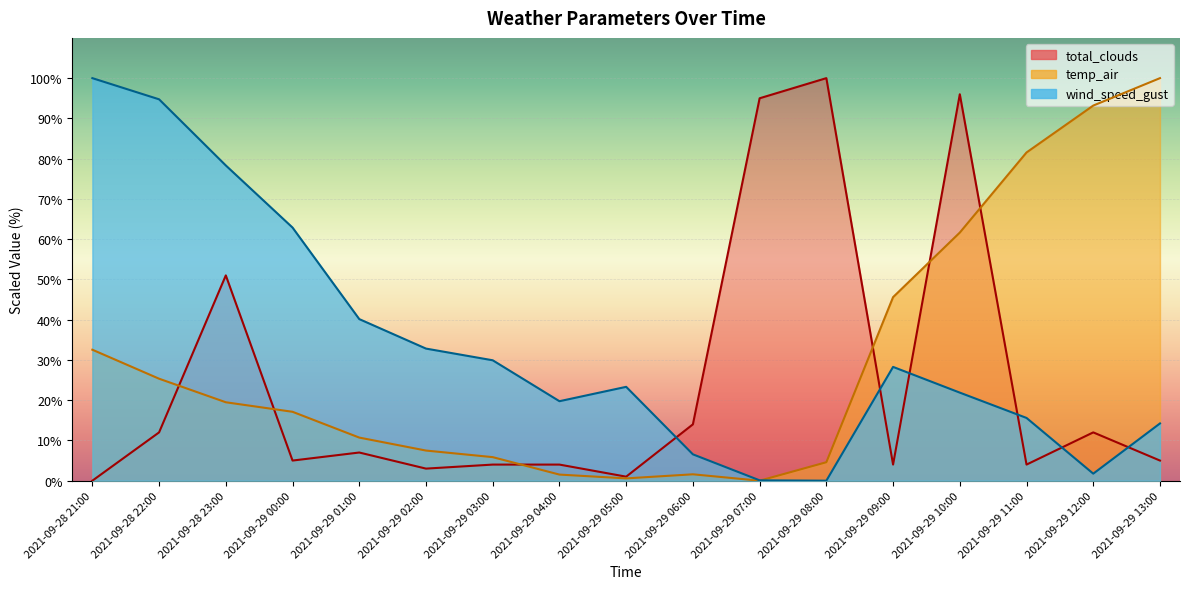

What is the difference between the second highest and second lowest values in the wind_speed_gust series?

94.7